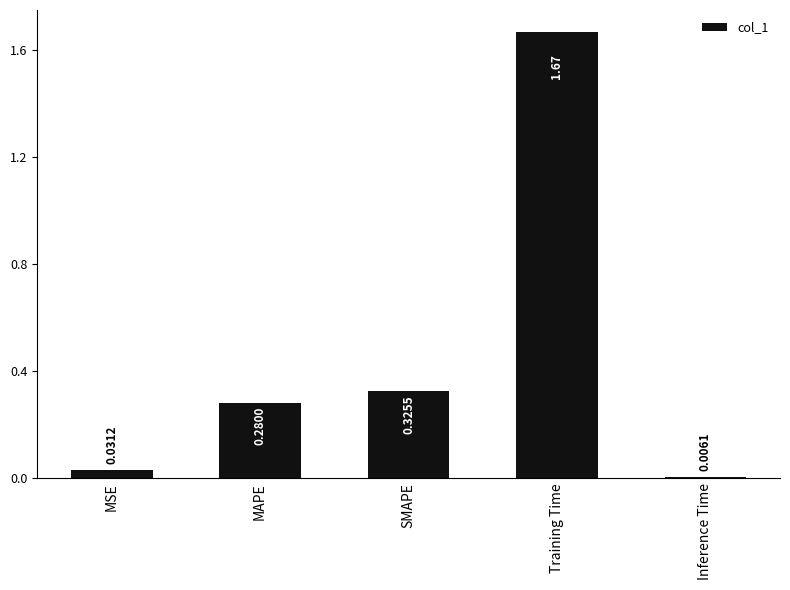

The chart shows a value of 0.1 at MSE. True or false?

False